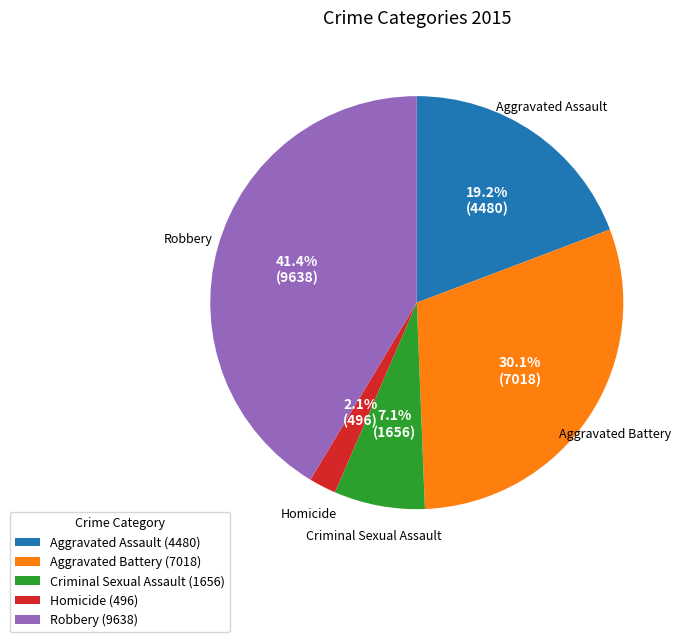

Rank the categories by value from highest to lowest.

Robbery, Aggravated Battery, Aggravated Assault, Criminal Sexual Assault, Homicide